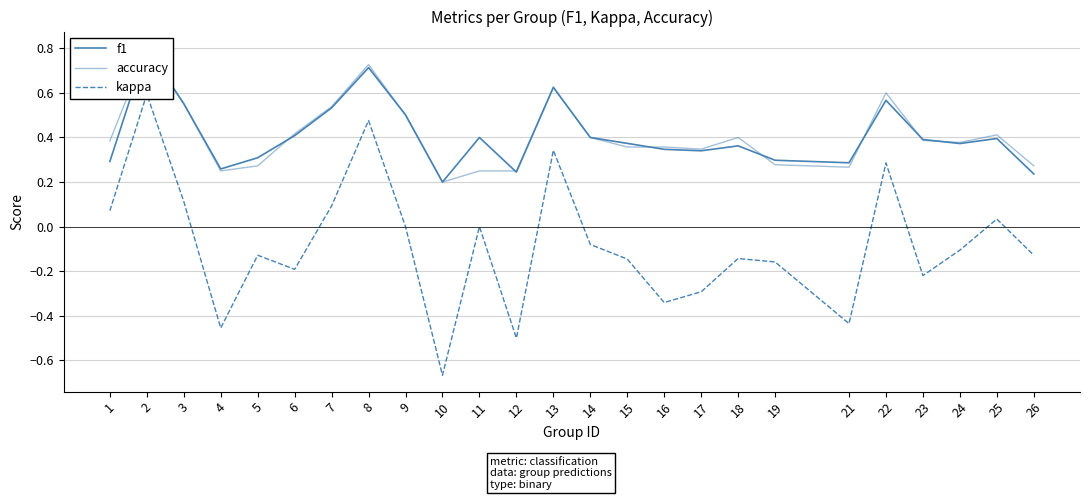

What are all the series names shown in the legend?

f1, accuracy, kappa